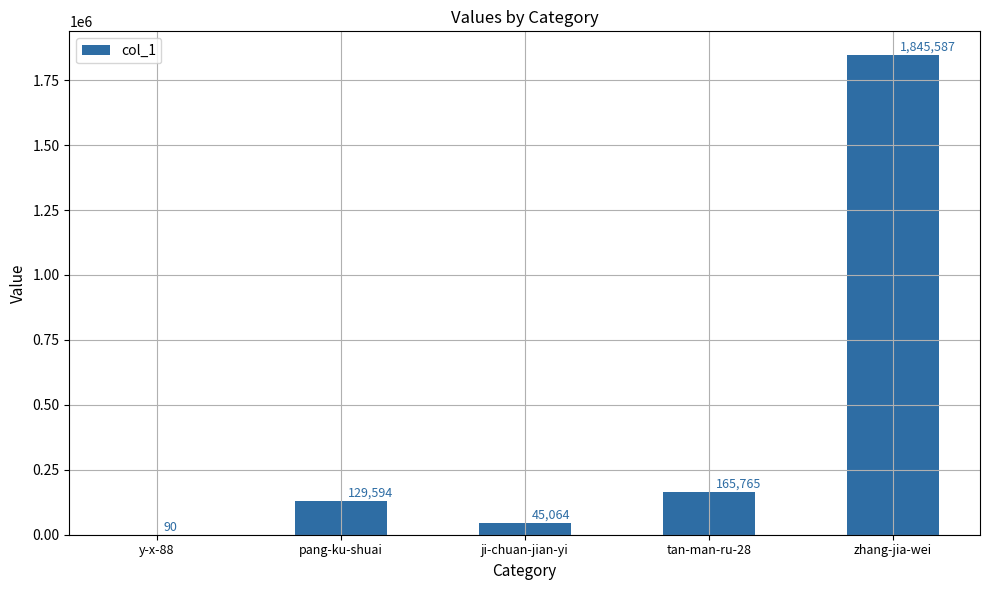

The value at pang-ku-shuai is 219888. True or false?

False